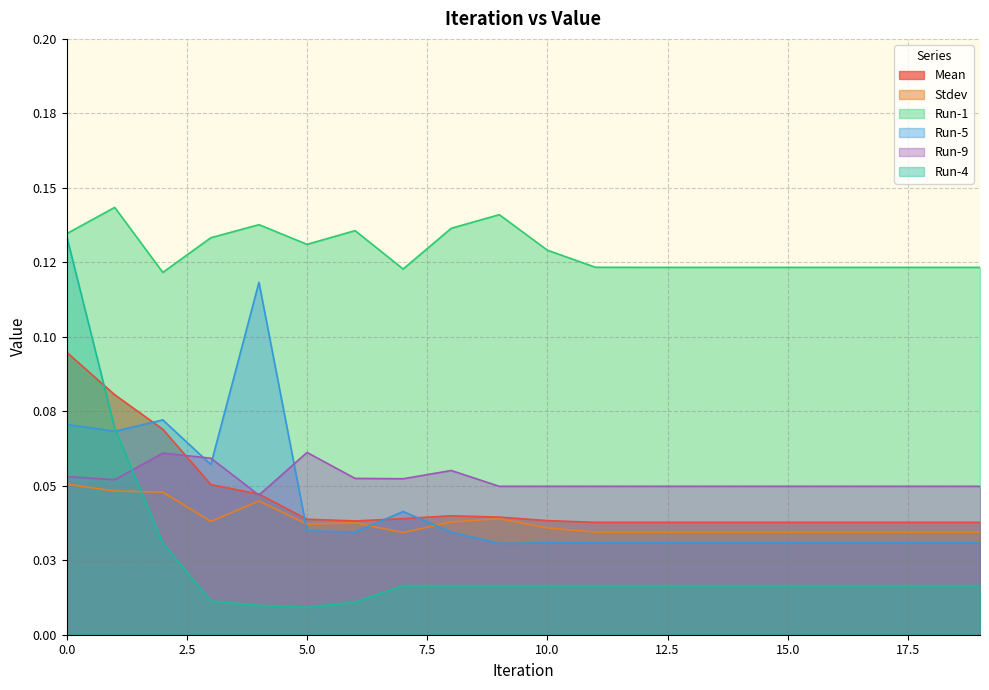

The Run-5 series shows 0.0 at 17. True or false?

False